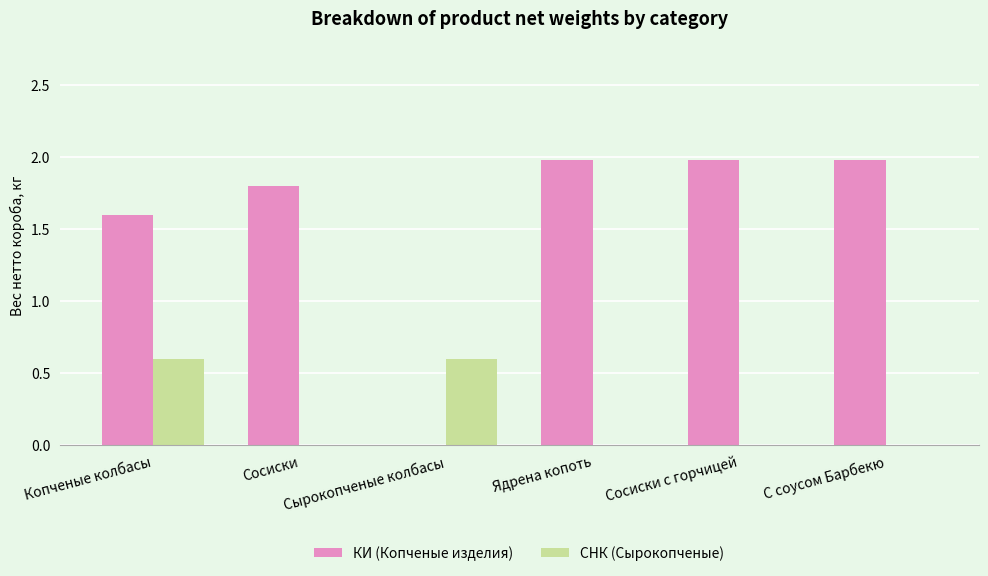

Is the value of КИ (Копченые изделия) at Сосиски greater than the value of СНК (Сырокопченые) at Копченые колбасы?

Yes